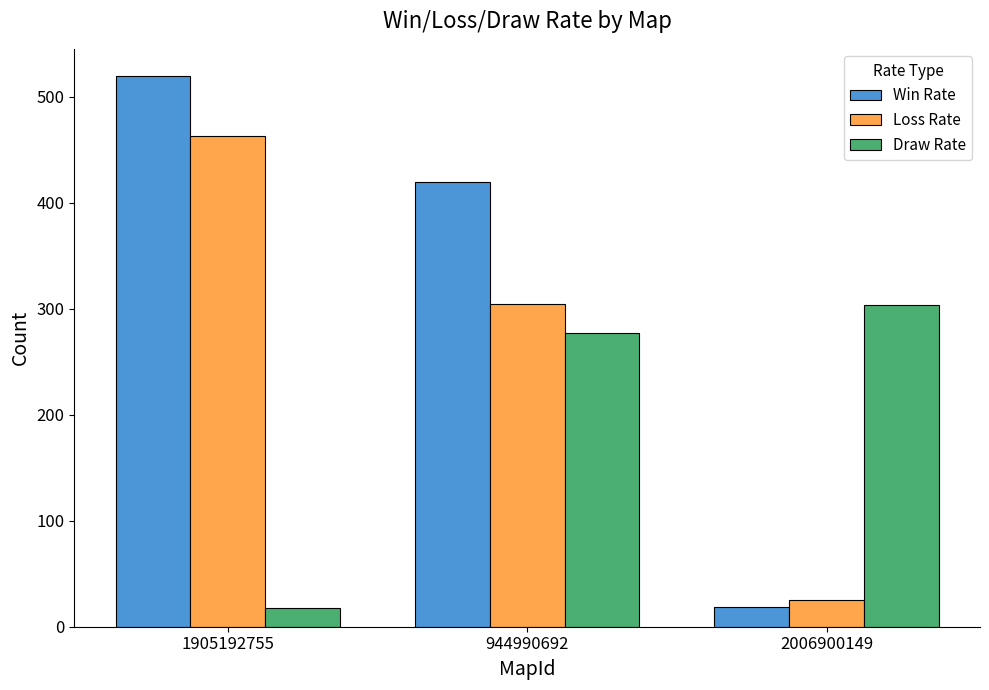

Reading left to right, transcribe all the data shown in this chart.

Win Rate: 519	419	19
Loss Rate: 463	304	25
Draw Rate: 18	277	303